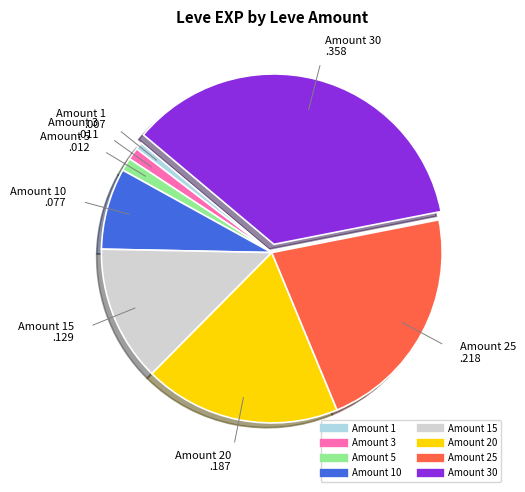

Is there a majority slice in this chart?

No